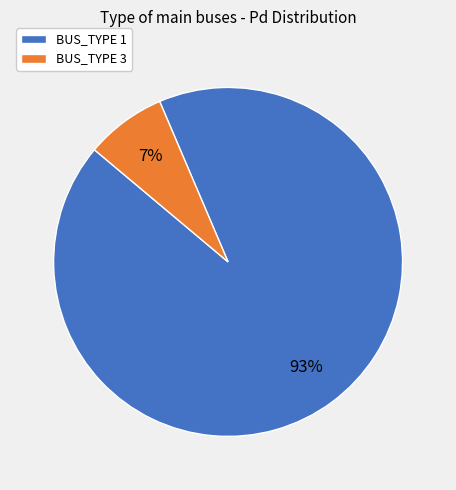

Which category has the smallest portion of the pie?

BUS_TYPE 3